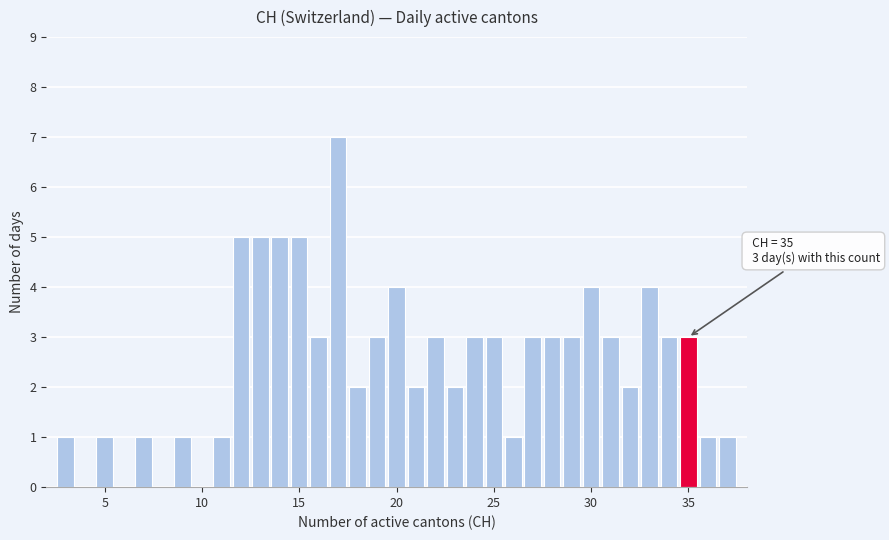

Around what value on the x-axis is the tallest bar? Give the approximate position of its centre, as read against the axis.

17.0